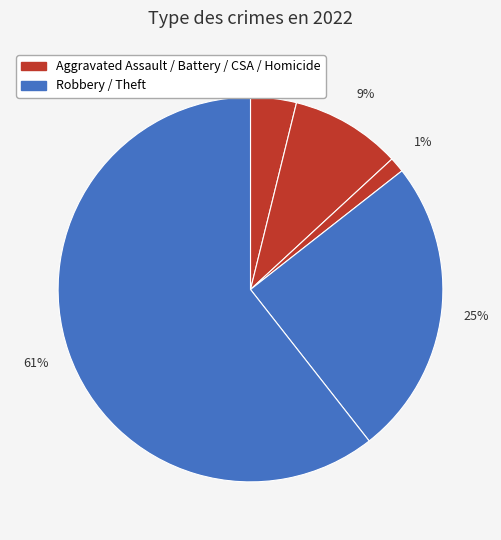

Which slice is the largest?

Theft